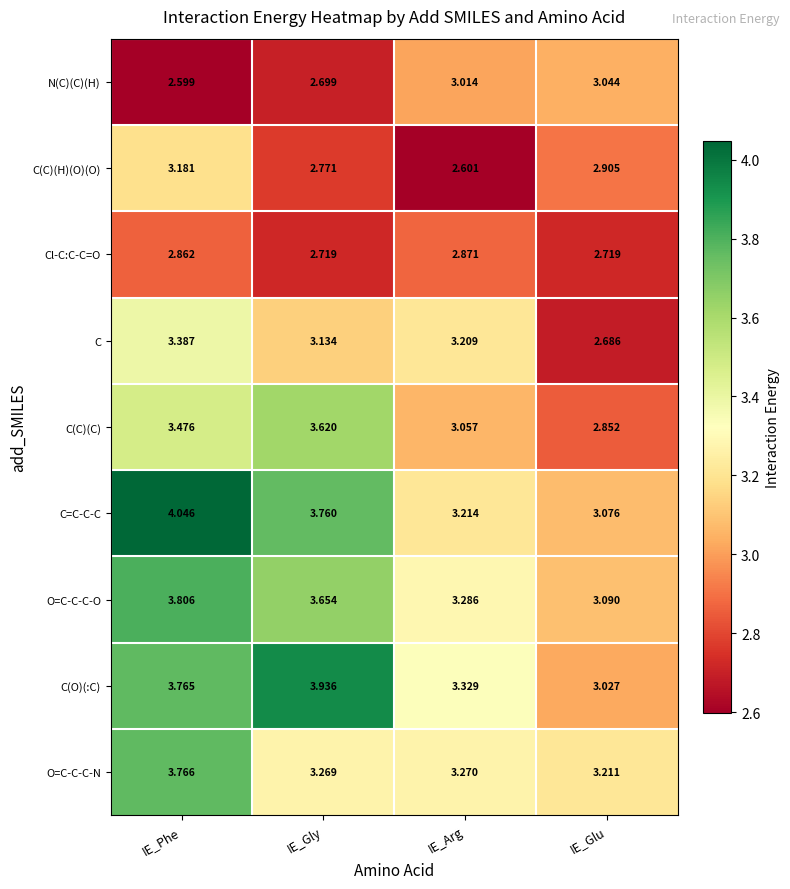

What is the total value across all series at IE_Phe?

30.9